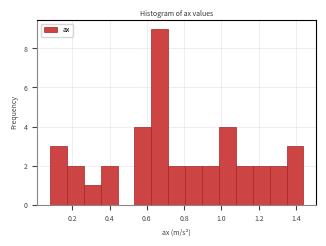

Reading left to right, transcribe this chart: for each bar, give the range it covers on the x-axis and its height. Neither the bar edges nor the heights are printed on the chart, so give them approximately, as read against the axes.

0.08 to 0.18: 3
0.18 to 0.26: 2
0.26 to 0.36: 1
0.36 to 0.44: 2
0.44 to 0.54: 0
0.54 to 0.62: 4
0.62 to 0.72: 9
0.72 to 0.80: 2
0.80 to 0.90: 2
0.90 to 0.98: 2
0.98 to 1.08: 4
1.08 to 1.16: 2
1.16 to 1.26: 2
1.26 to 1.34: 2
1.34 to 1.44: 3